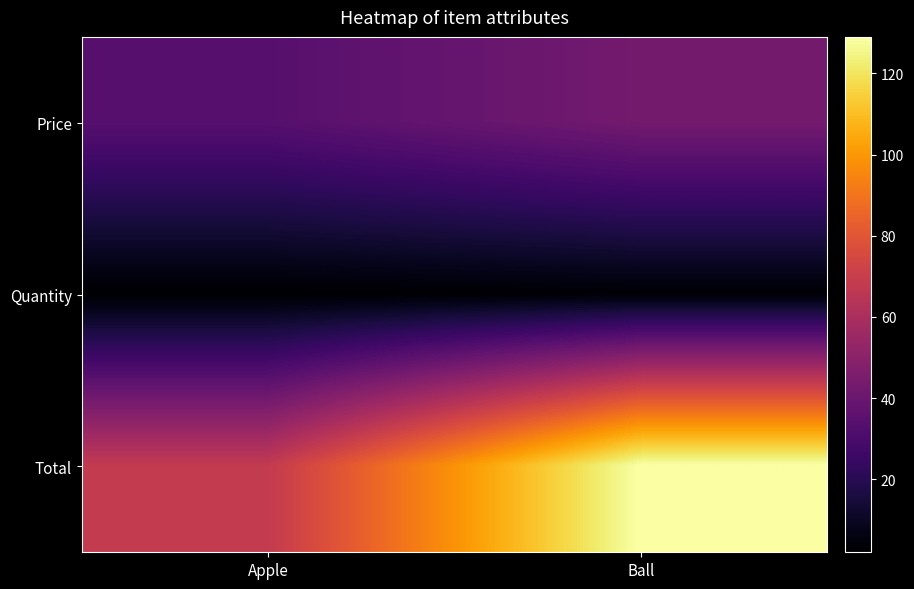

At which category is the sum across all series the highest?

Ball